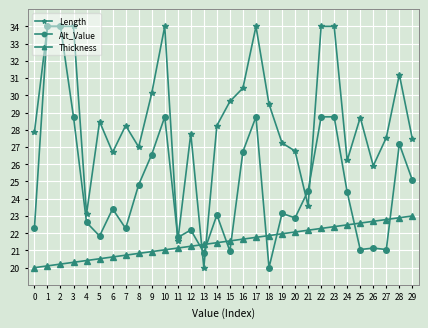

How many lines are shown in the chart?

3